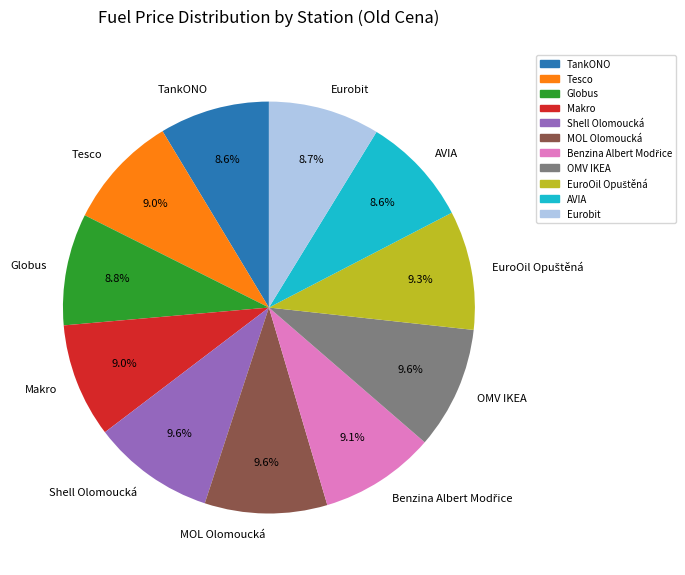

Is there any slice that represents more than half of the pie?

No